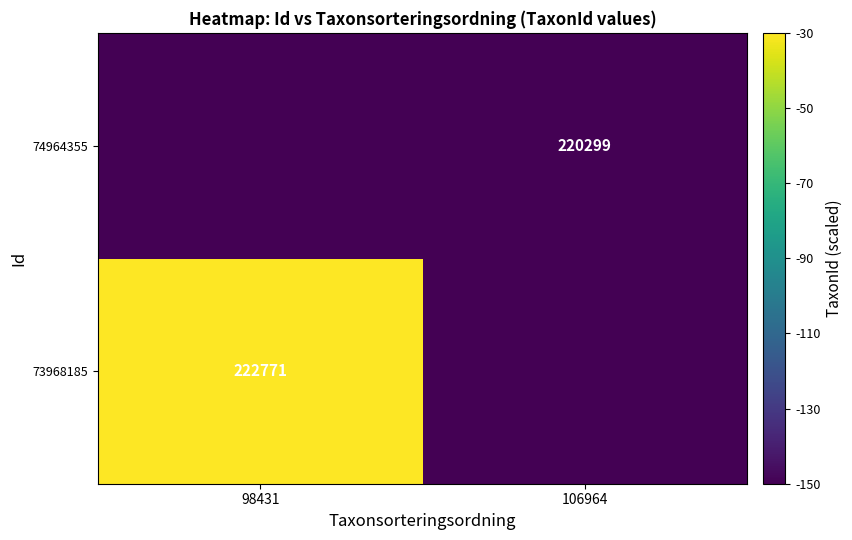

The value of 73968185 at 98431 is 313666. True or false?

False